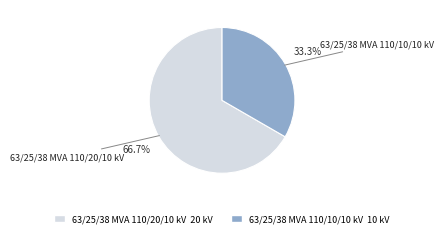

Is there any slice that represents more than half of the pie?

Yes